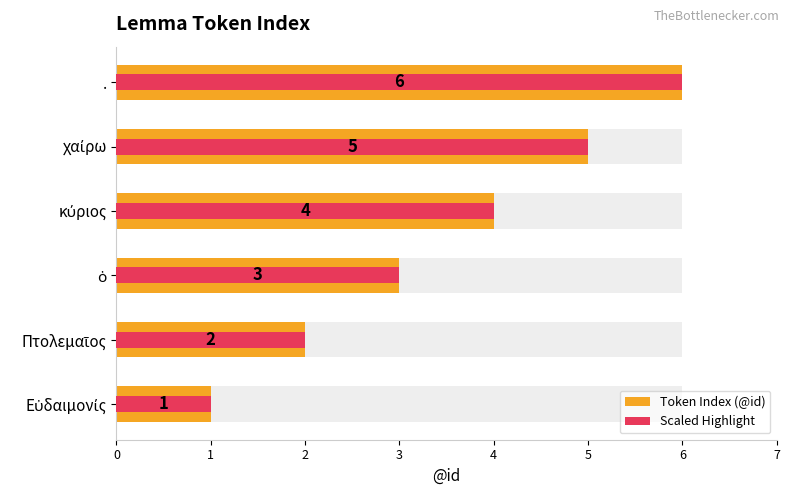

What is the value of the Scaled Highlight bar at the 3rd from the left?

3